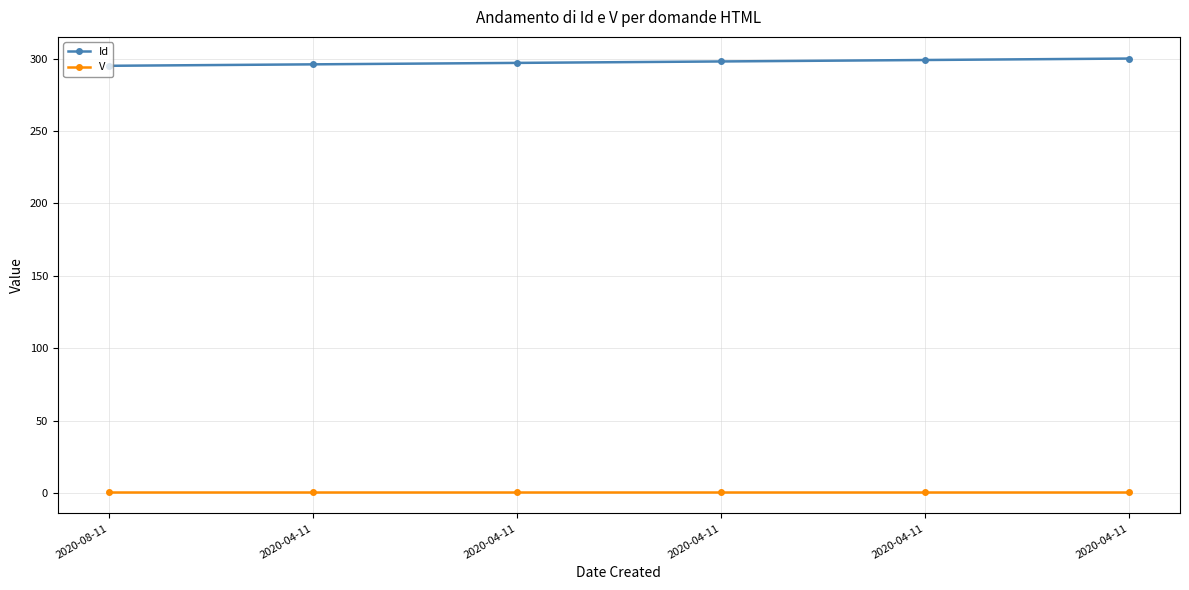

What is the approximate value of Id at 2020-04-11?

299